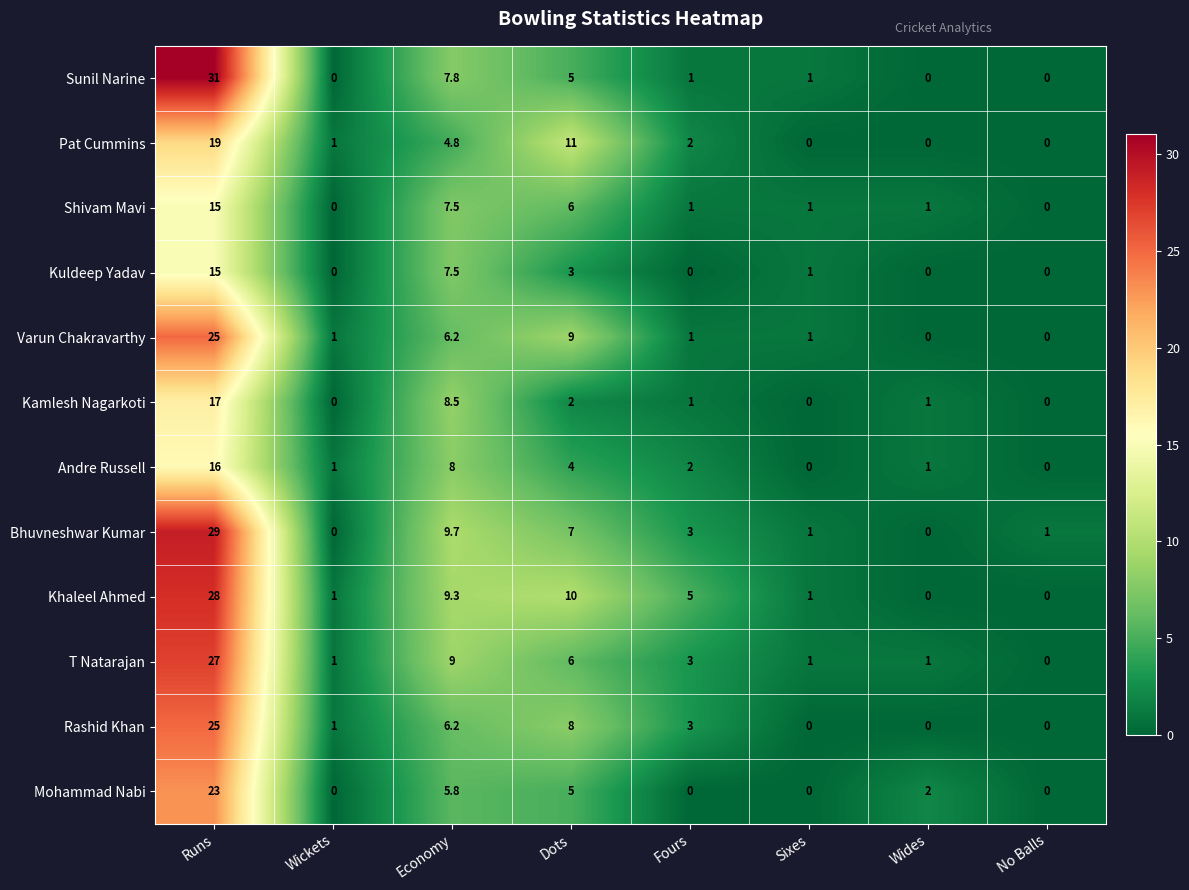

What is the highest value of the Kuldeep Yadav series?

15.0